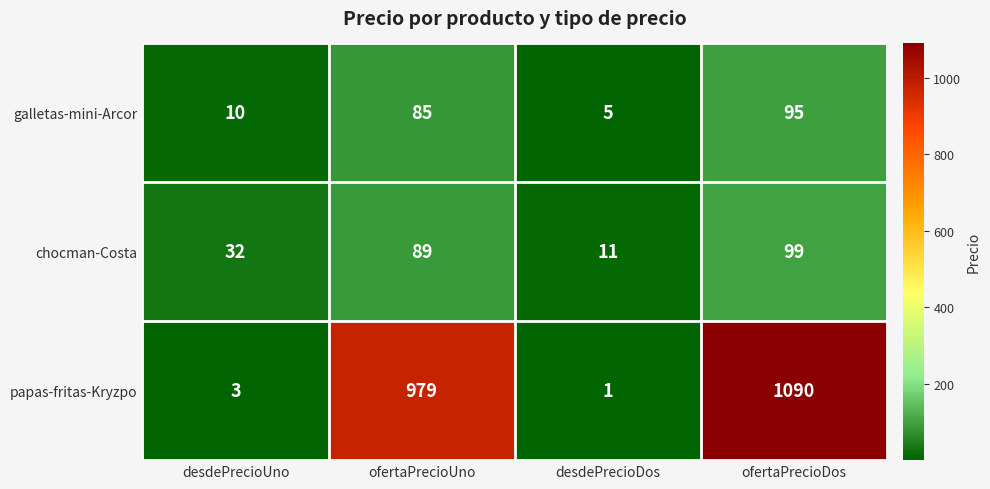

The chocman-Costa series shows 99 at ofertaPrecioDos. True or false?

True